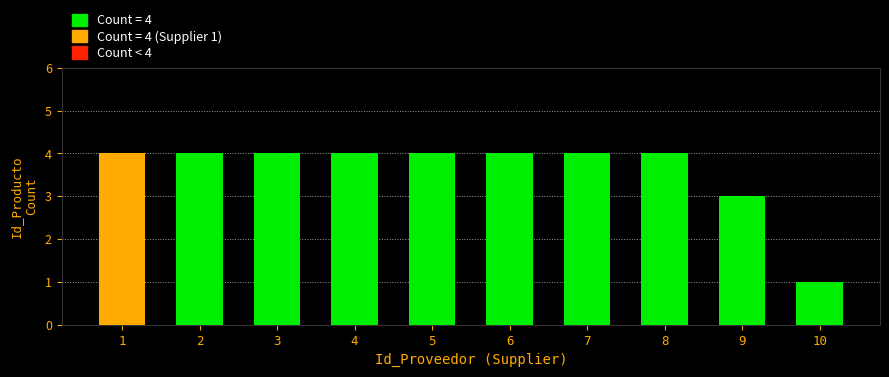

Reading right to left, transcribe all the data shown in this chart.

10=1	9=3	8=4	7=4	6=4	5=4	4=4	3=4	2=4	1=4